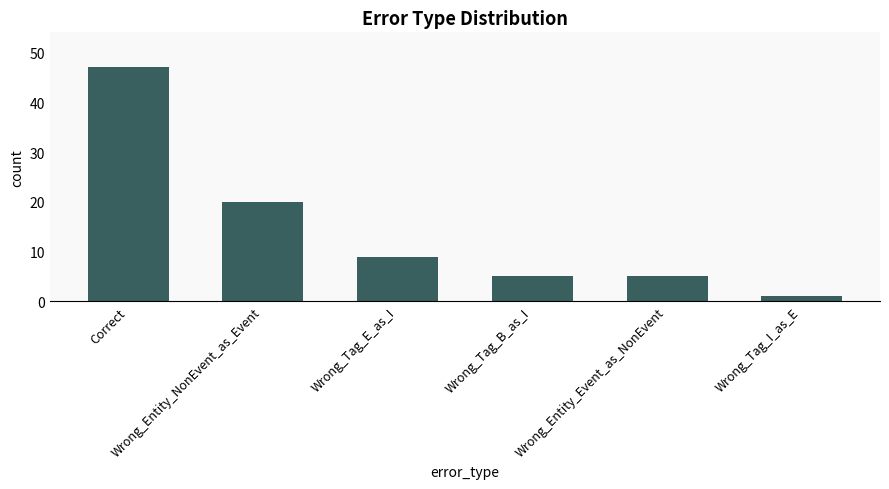

What is the change in value from Correct to Wrong_Tag_I_as_E?

-46